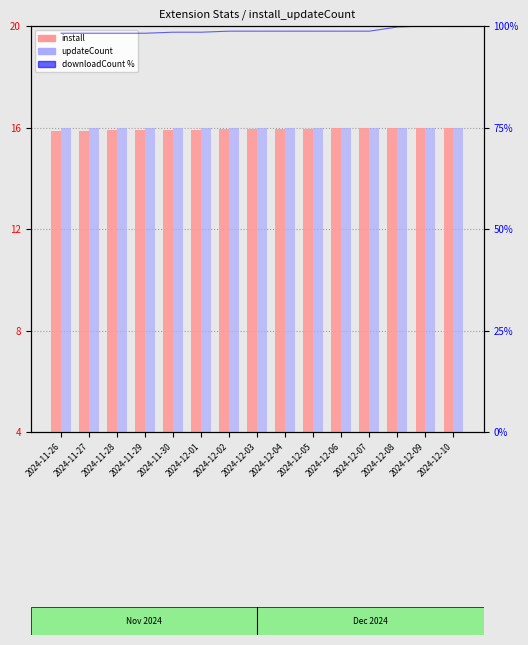

How many groups of bars are there?

15